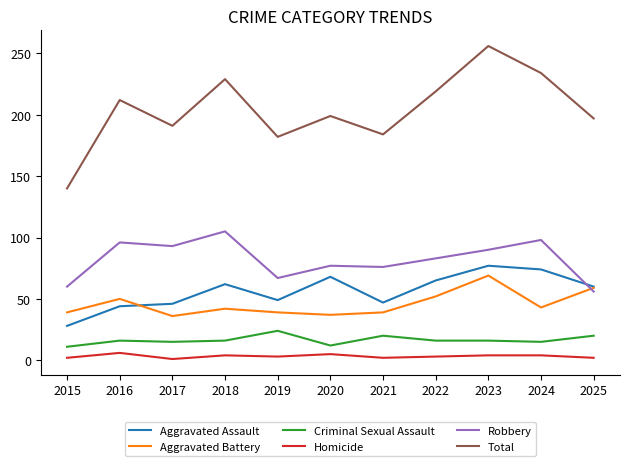

What is the minimum value shown in the chart?

1